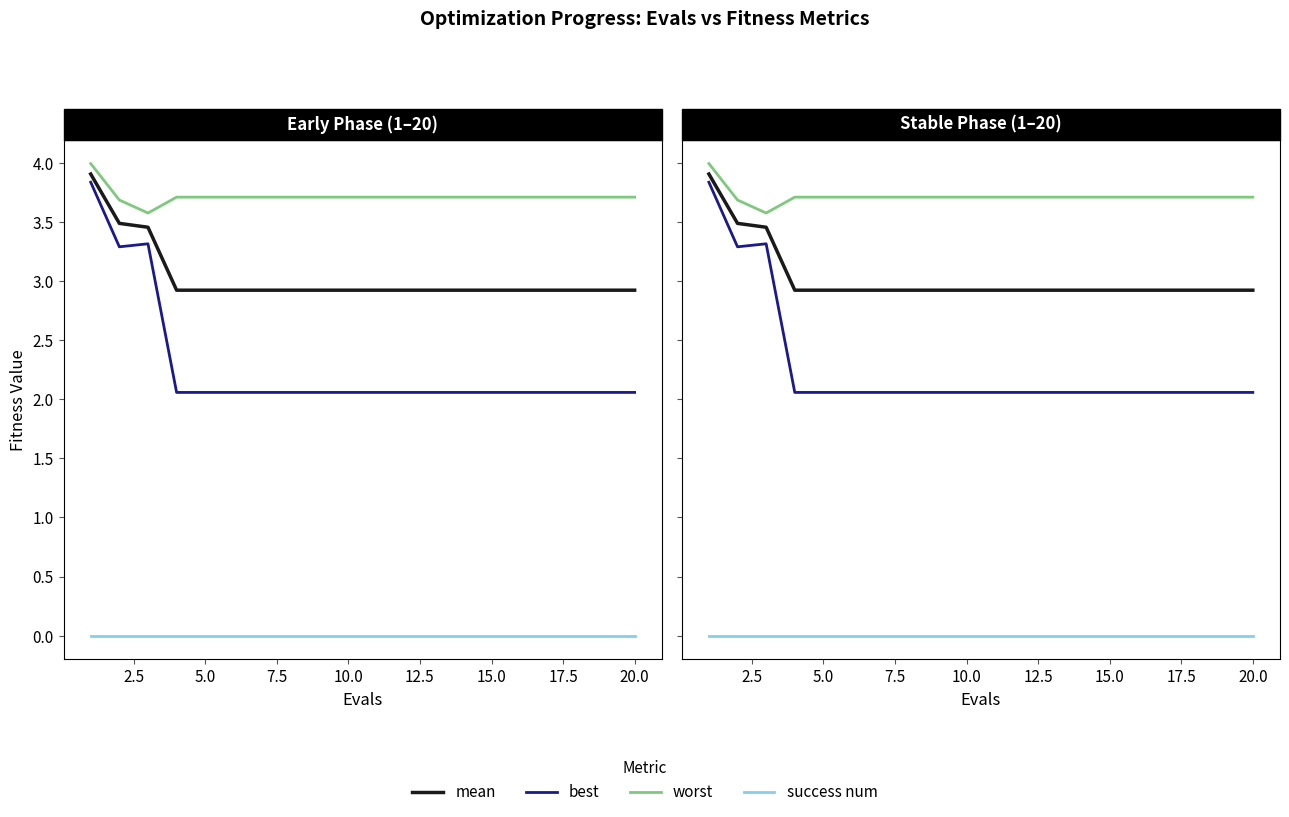

Does the chart display data point markers on the line(s)?

No